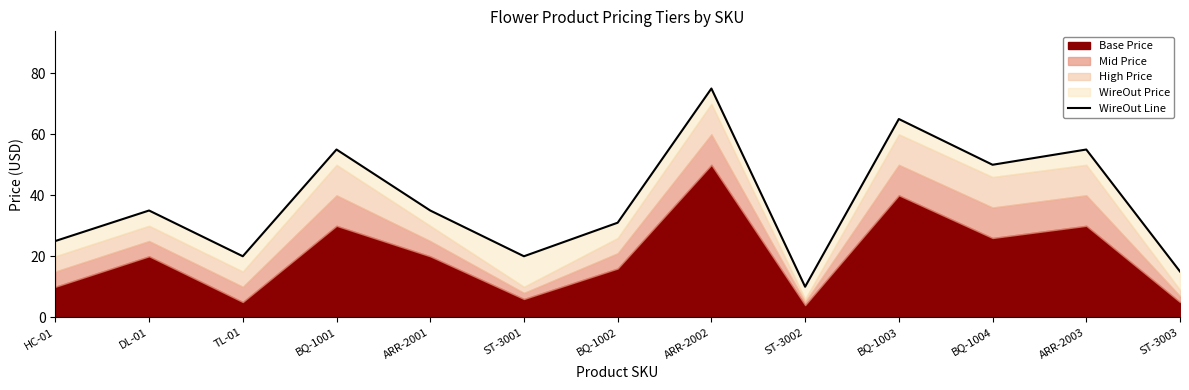

Rank the categories by value from lowest to highest.

ST-3002, ST-3003, TL-01, ST-3001, HC-01, BQ-1002, DL-01, ARR-2001, BQ-1004, BQ-1001, ARR-2003, BQ-1003, ARR-2002